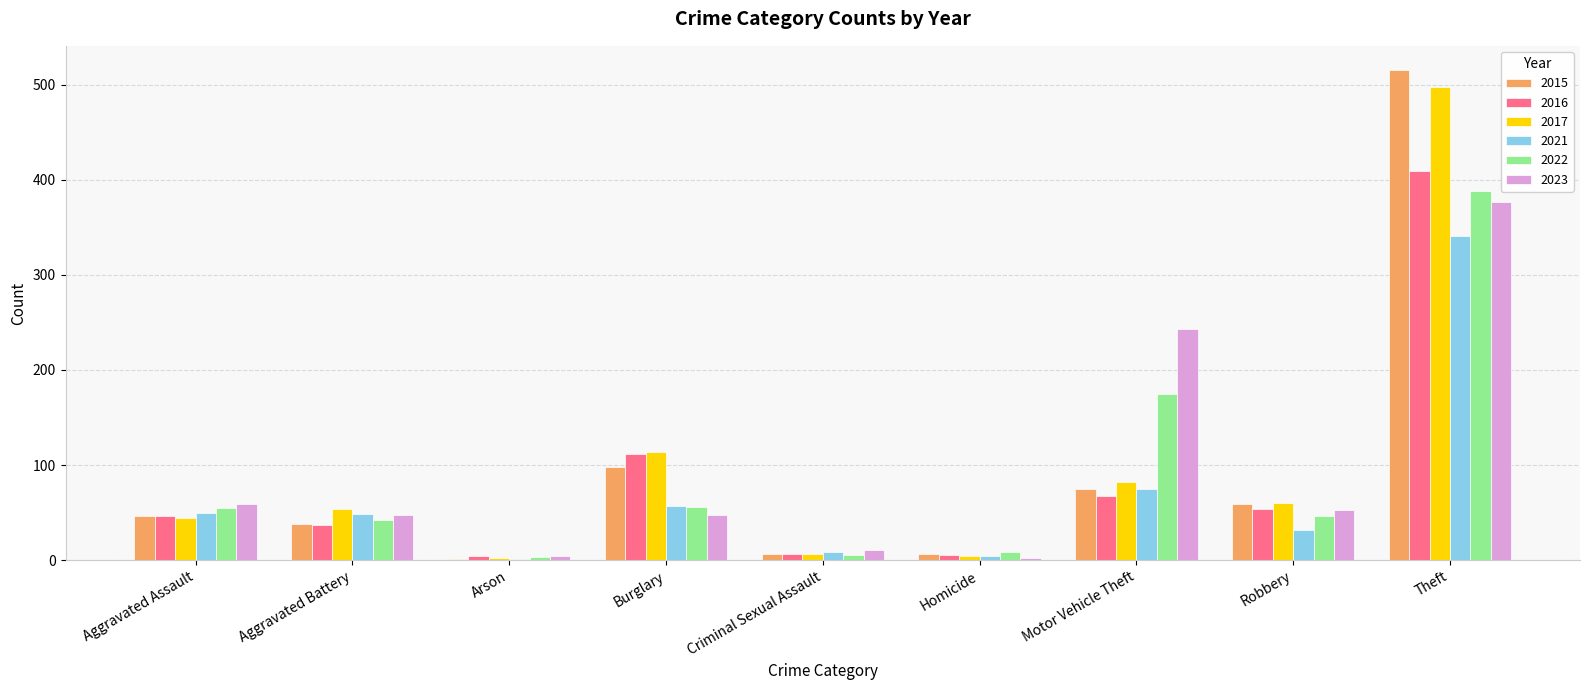

What is the difference between the 2023 values at Robbery and Aggravated Battery?

6